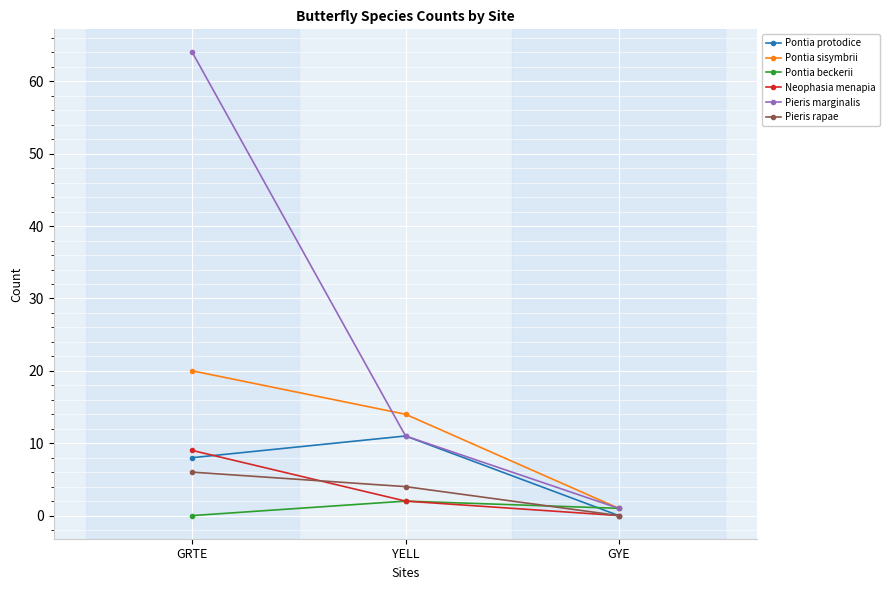

What is the difference between the highest and lowest values at GYE?

1